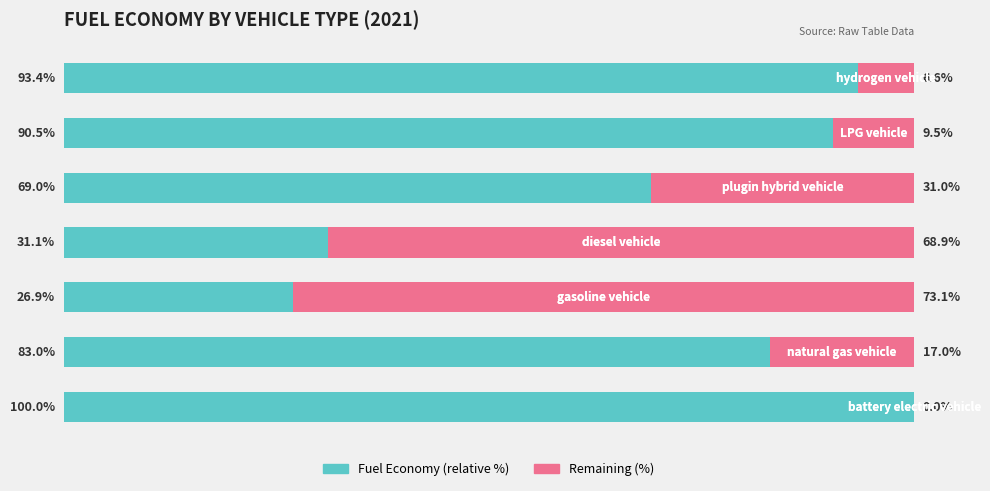

What position from the right is 80?

3